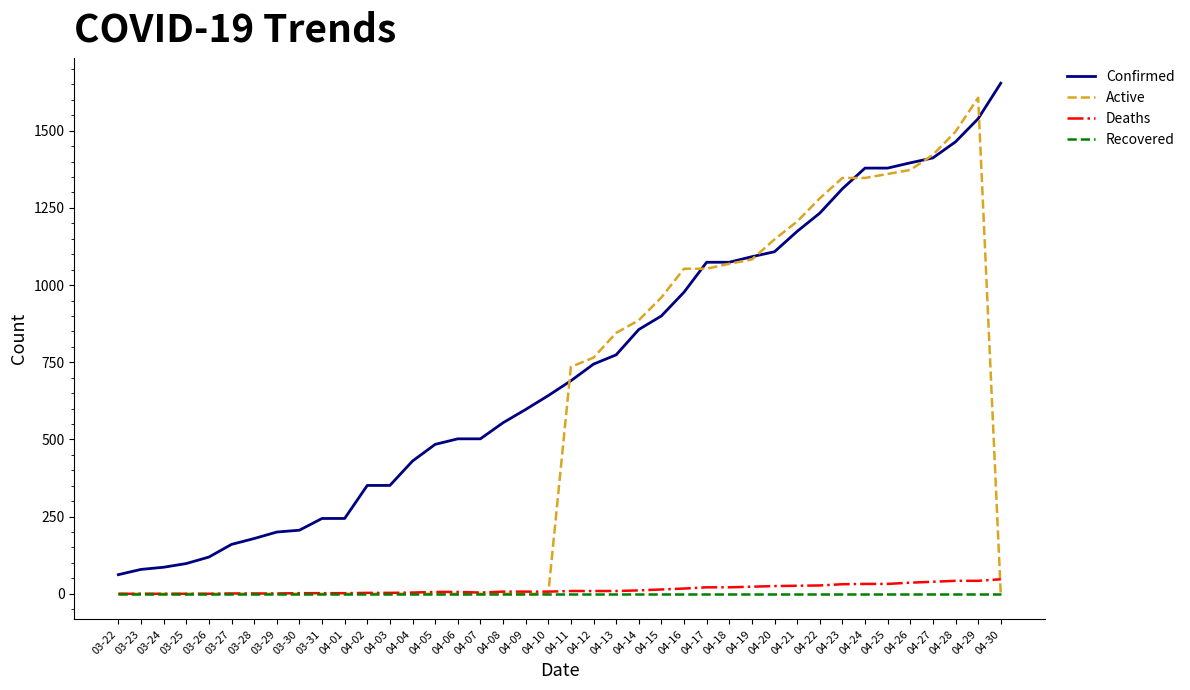

Does the chart display data point markers on the line(s)?

No